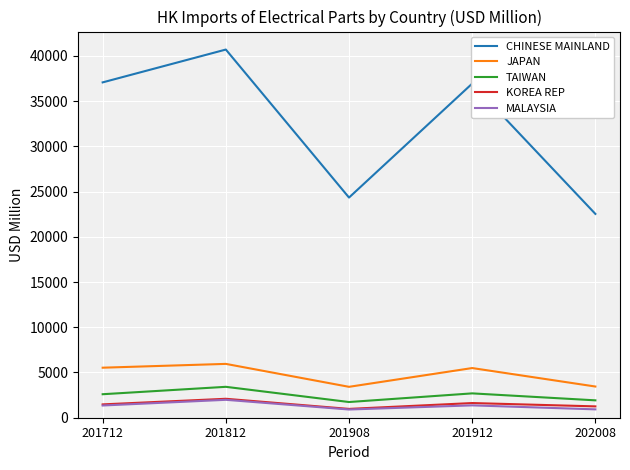

At which category does JAPAN reach its first local peak?

201812